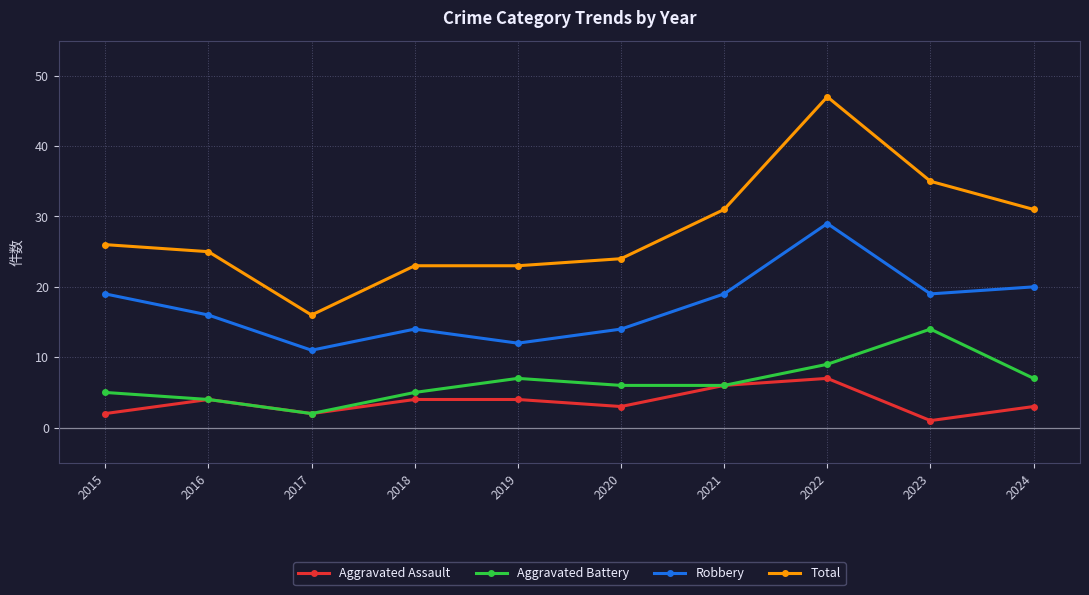

Which series has the largest total across all categories?

Total